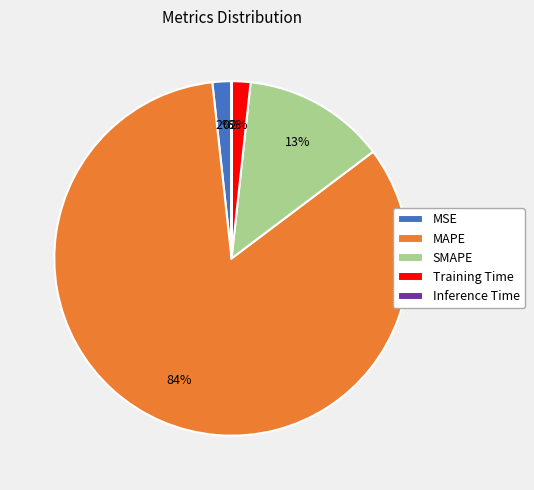

Which category has the biggest portion of the pie?

MAPE